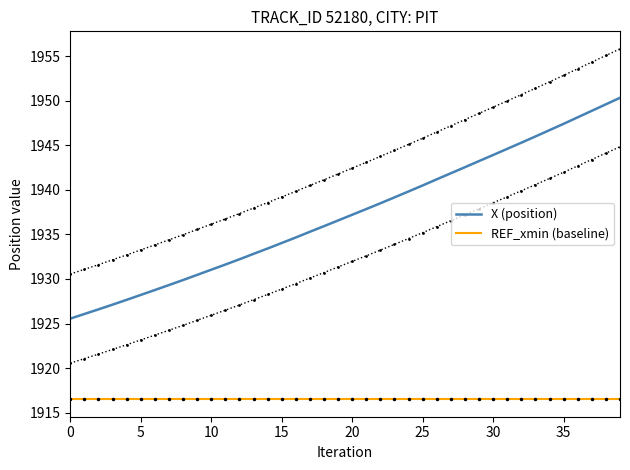

True or false: REF_xmin (baseline) and X (position) intersect in this chart.

False